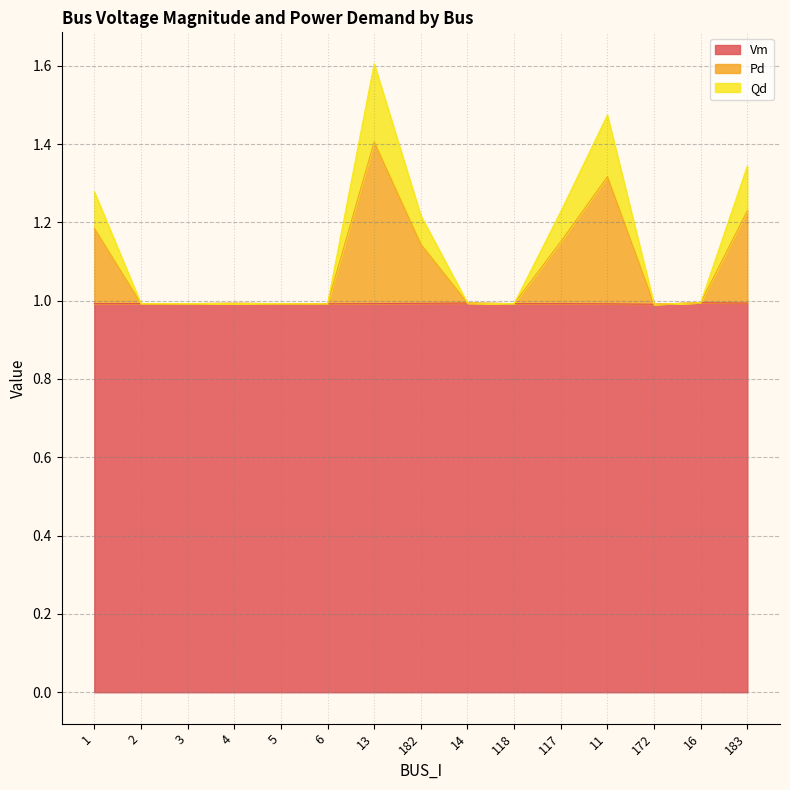

What is the minimum value for Vm?

1.0